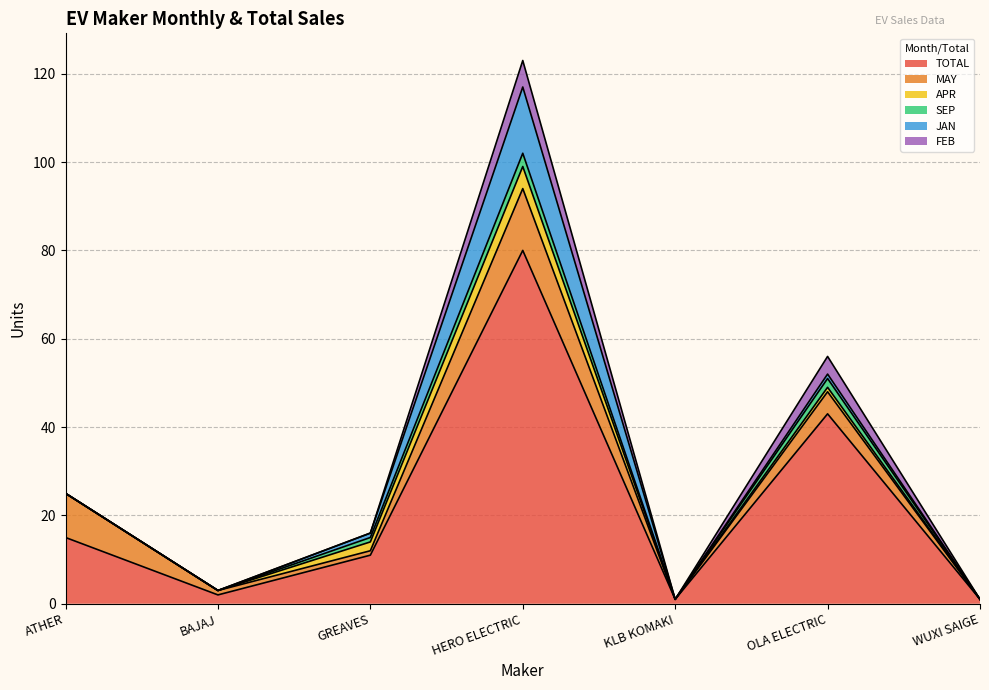

What is the greatest value displayed?

80